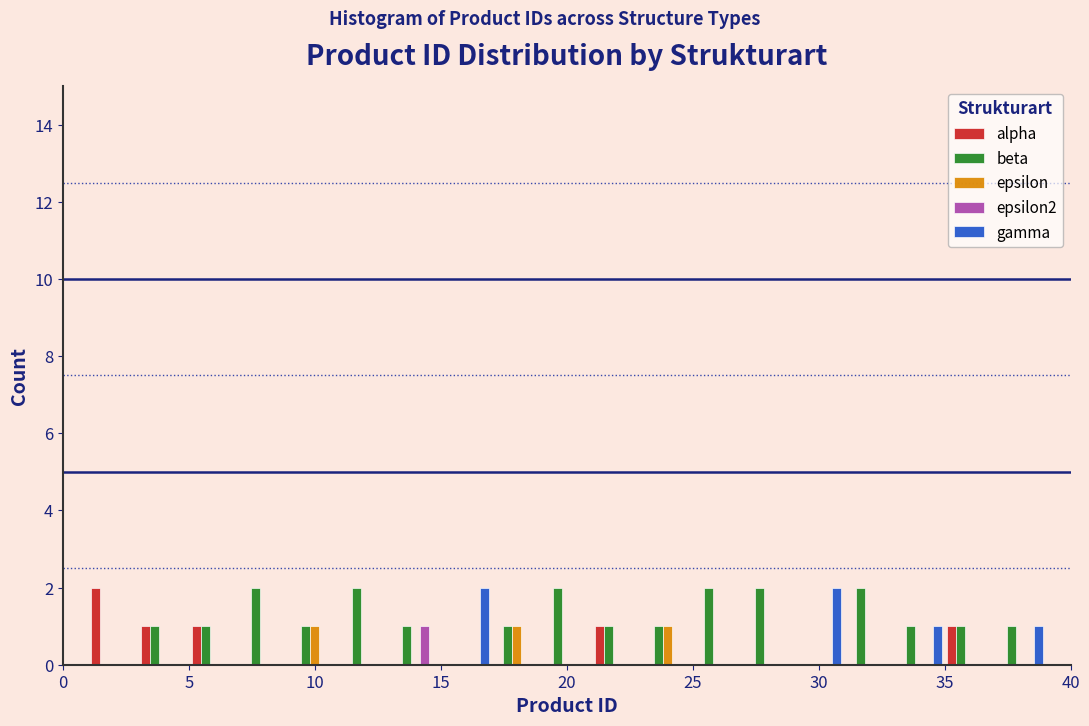

Reading left to right, list every range on the x-axis with the height of the bar of each series over it. The values are not printed on the chart, so give them approximately, as read against the axis.

1 to 3: alpha=2	beta=0	epsilon=0	epsilon2=0	gamma=0
3 to 5: alpha=1	beta=1	epsilon=0	epsilon2=0	gamma=0
5 to 7: alpha=1	beta=1	epsilon=0	epsilon2=0	gamma=0
7 to 9: alpha=0	beta=2	epsilon=0	epsilon2=0	gamma=0
9 to 11: alpha=0	beta=1	epsilon=1	epsilon2=0	gamma=0
11 to 13: alpha=0	beta=2	epsilon=0	epsilon2=0	gamma=0
13 to 15: alpha=0	beta=1	epsilon=0	epsilon2=1	gamma=0
15 to 17: alpha=0	beta=0	epsilon=0	epsilon2=0	gamma=2
17 to 19: alpha=0	beta=1	epsilon=1	epsilon2=0	gamma=0
19 to 21: alpha=0	beta=2	epsilon=0	epsilon2=0	gamma=0
21 to 23: alpha=1	beta=1	epsilon=0	epsilon2=0	gamma=0
23 to 25: alpha=0	beta=1	epsilon=1	epsilon2=0	gamma=0
25 to 27: alpha=0	beta=2	epsilon=0	epsilon2=0	gamma=0
27 to 29: alpha=0	beta=2	epsilon=0	epsilon2=0	gamma=0
29 to 31: alpha=0	beta=0	epsilon=0	epsilon2=0	gamma=2
31 to 33: alpha=0	beta=2	epsilon=0	epsilon2=0	gamma=0
33 to 35: alpha=0	beta=1	epsilon=0	epsilon2=0	gamma=1
35 to 37: alpha=1	beta=1	epsilon=0	epsilon2=0	gamma=0
37 to 39: alpha=0	beta=1	epsilon=0	epsilon2=0	gamma=1